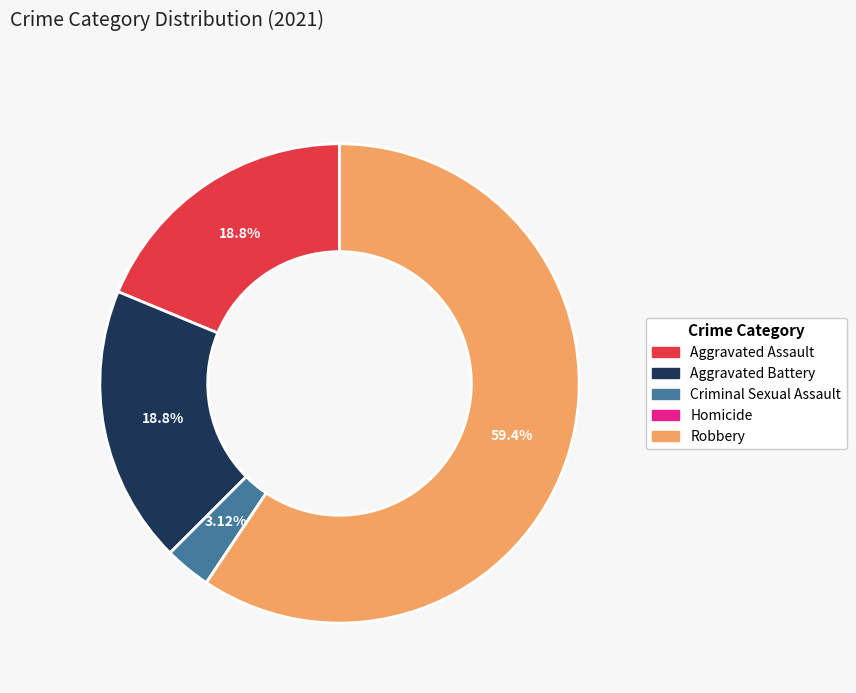

Which category has the biggest portion of the pie?

Robbery